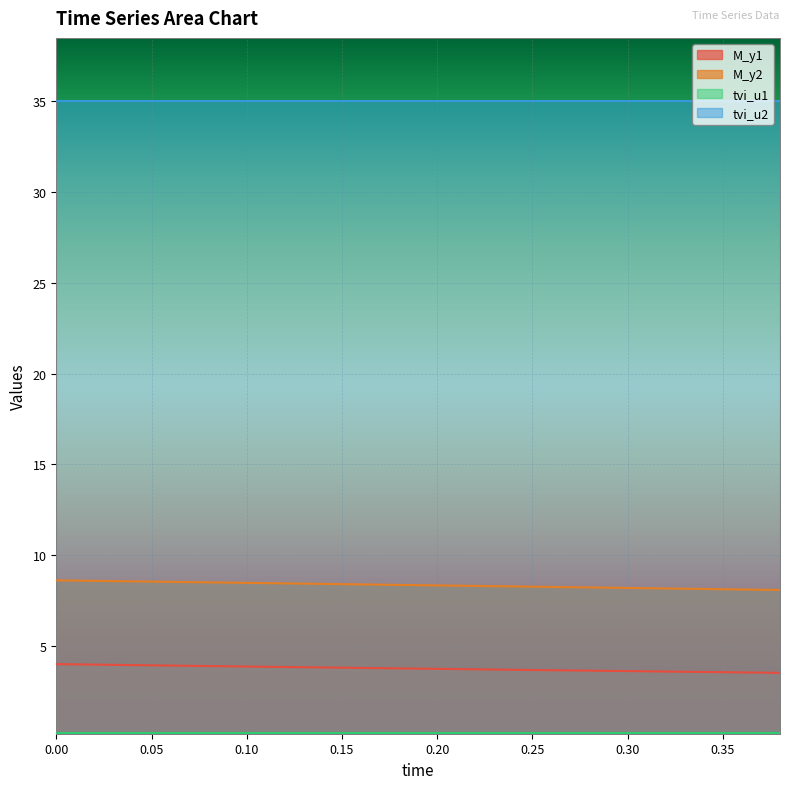

Which series has the largest total across all categories?

tvi_u2